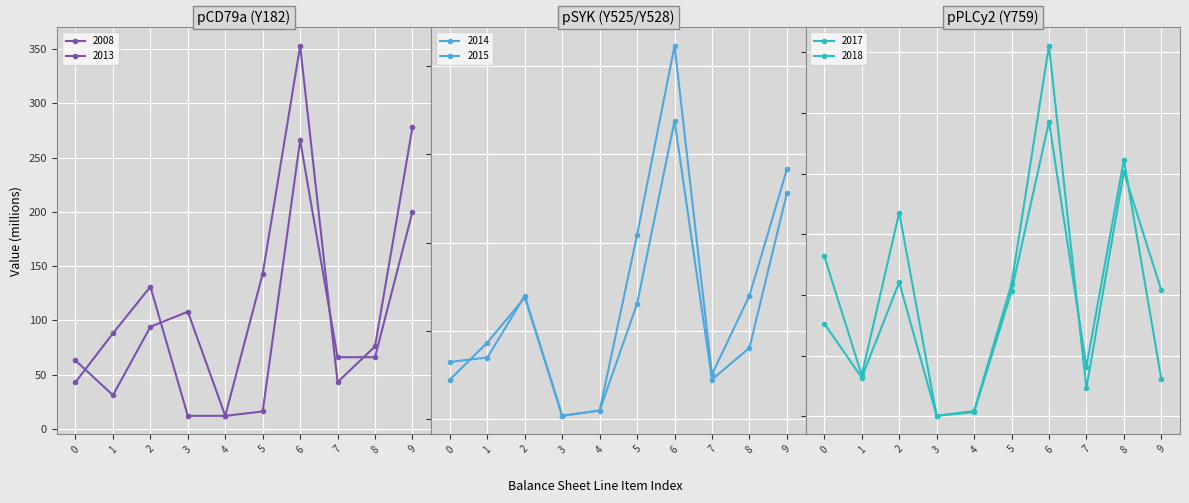

True or false: 2013 and 2018 intersect in this chart.

True